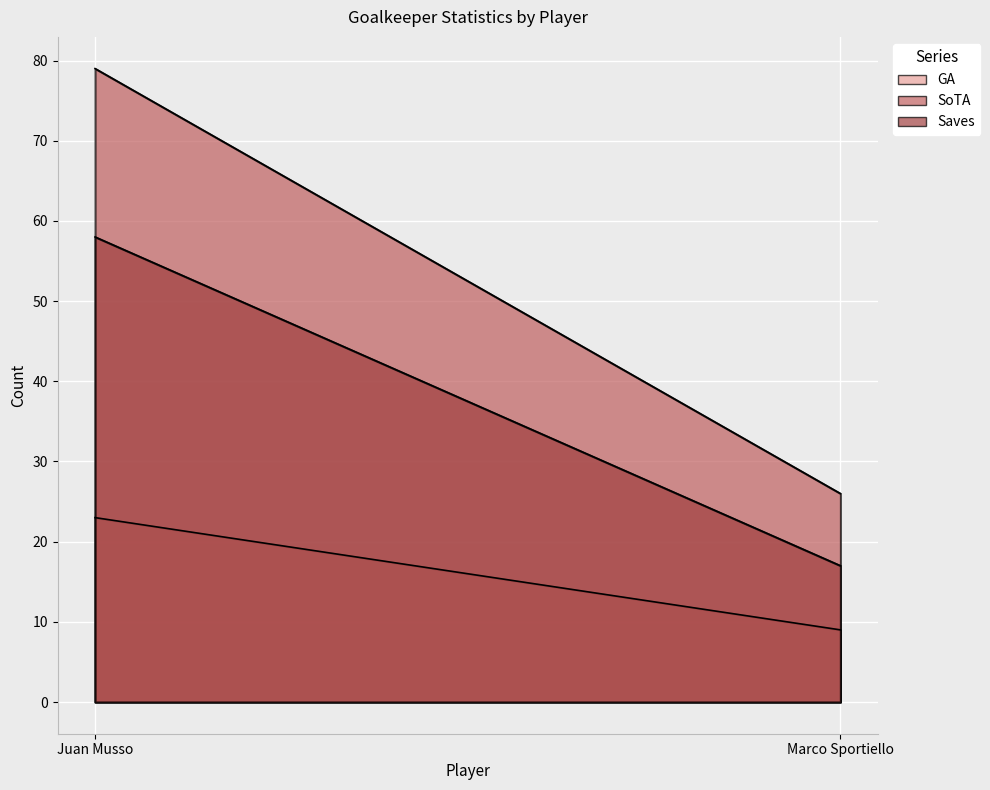

At which label does SoTA reach its peak?

Juan Musso